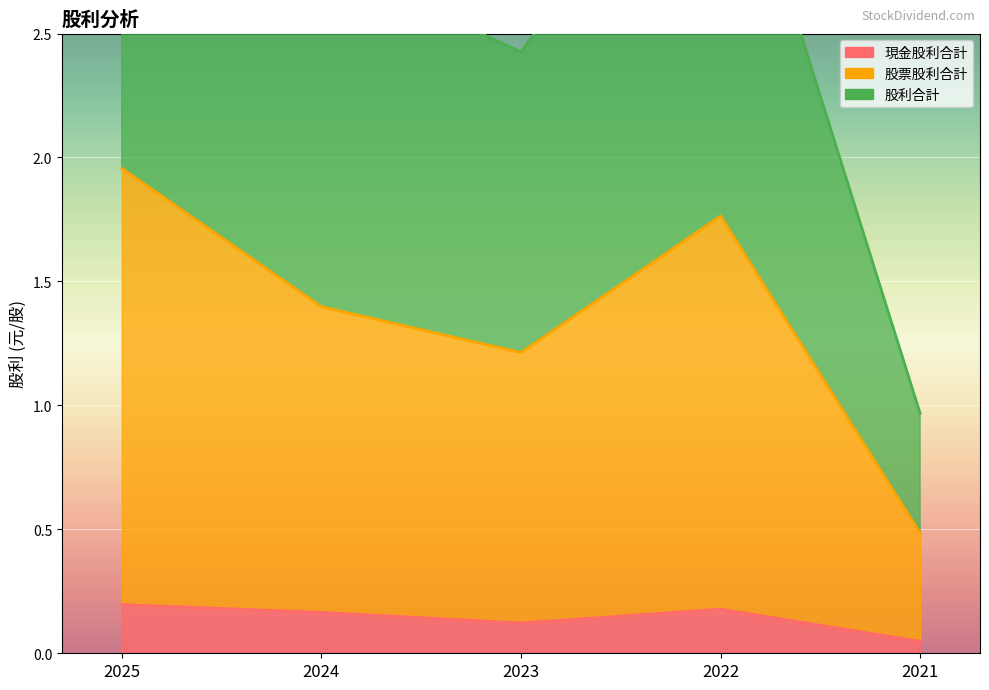

Reading left to right, what are all the values shown in this chart?

現金股利合計: 2025=0.2	2024=0.2	2023=0.1	2022=0.2	2021=0.0
股票股利合計: 2025=2.0	2024=1.4	2023=1.2	2022=1.8	2021=0.5
股利合計: 2025=3.9	2024=2.8	2023=2.4	2022=3.5	2021=1.0